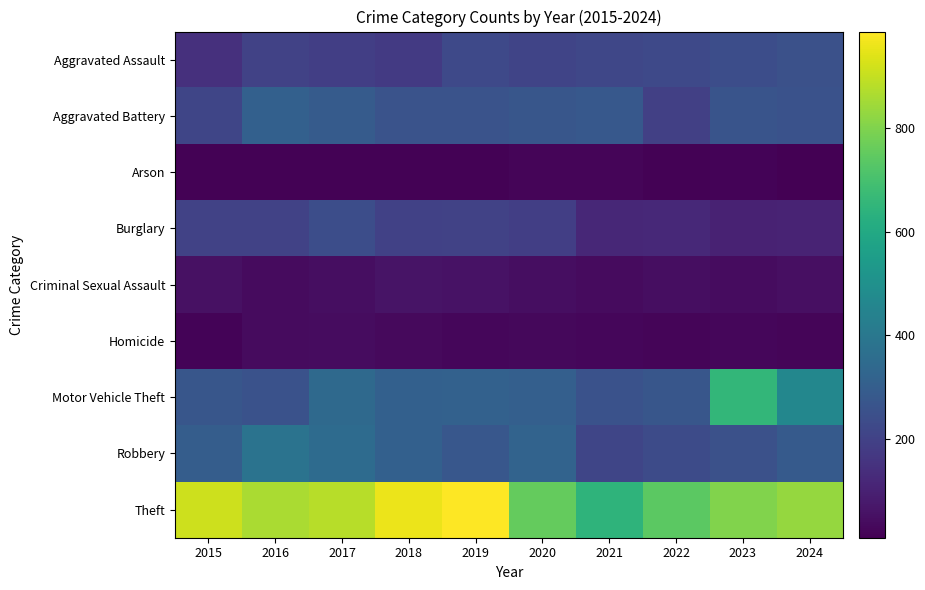

Which series has the largest total across all categories?

Theft